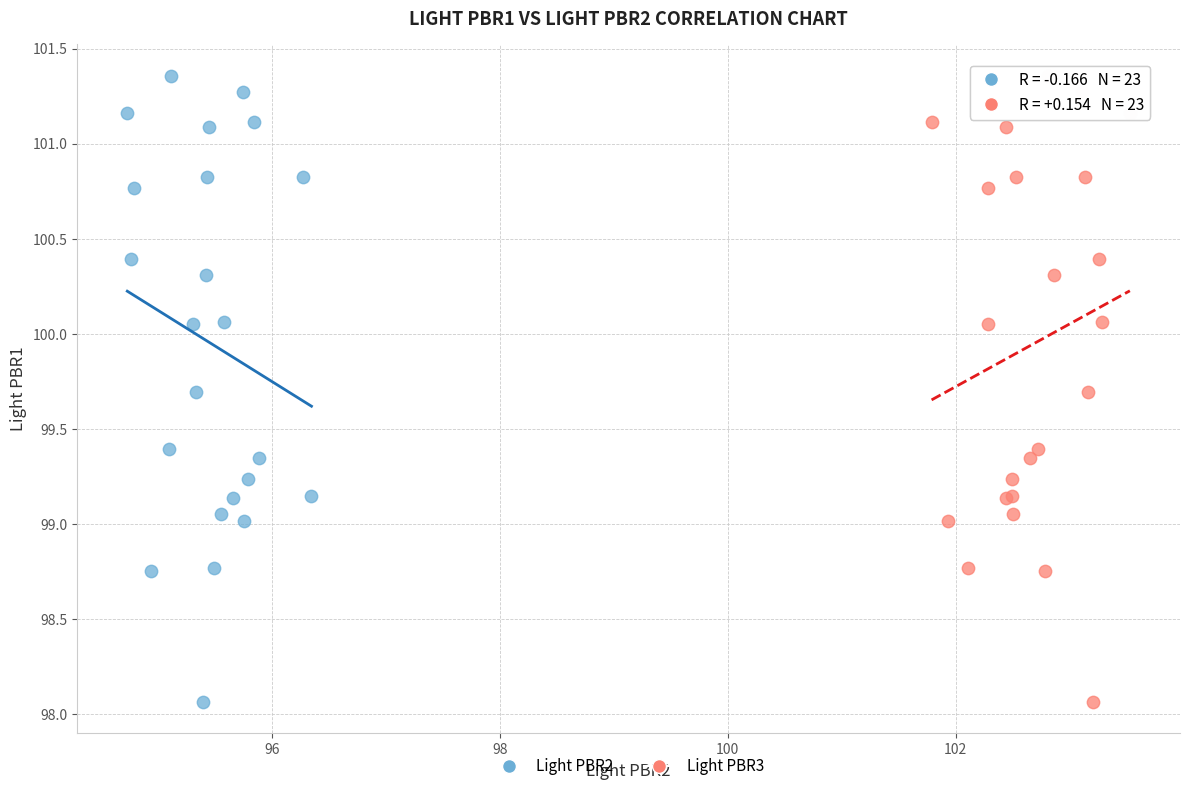

What are all the series names shown in the legend?

Light PBR2, Light PBR3